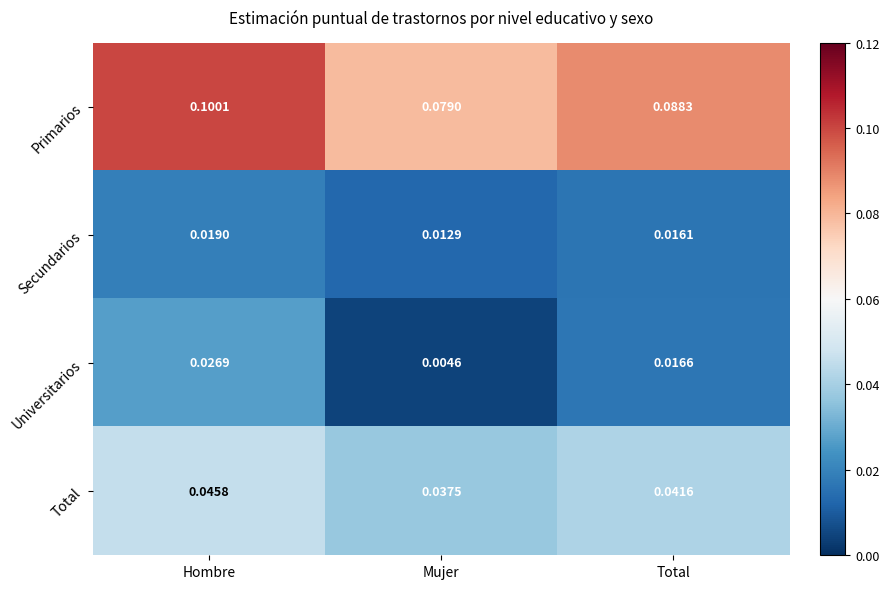

List the series in order of their peak value, lowest first.

Secundarios, Universitarios, Total, Primarios